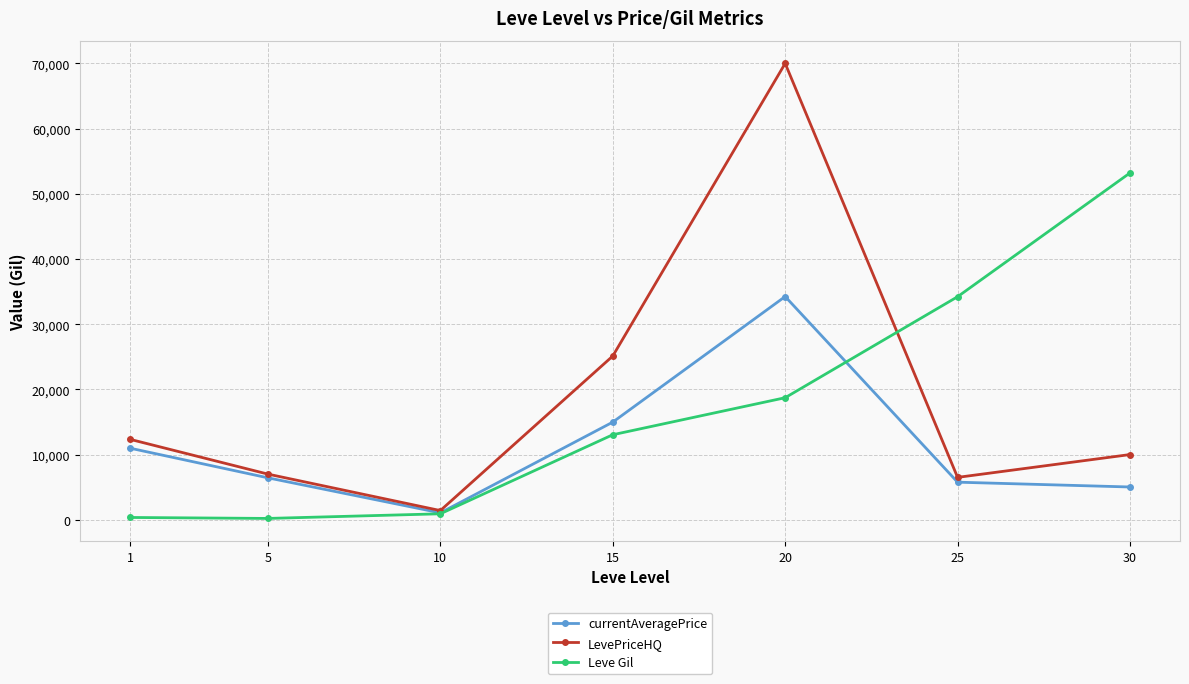

How many distinct data groups are displayed?

3